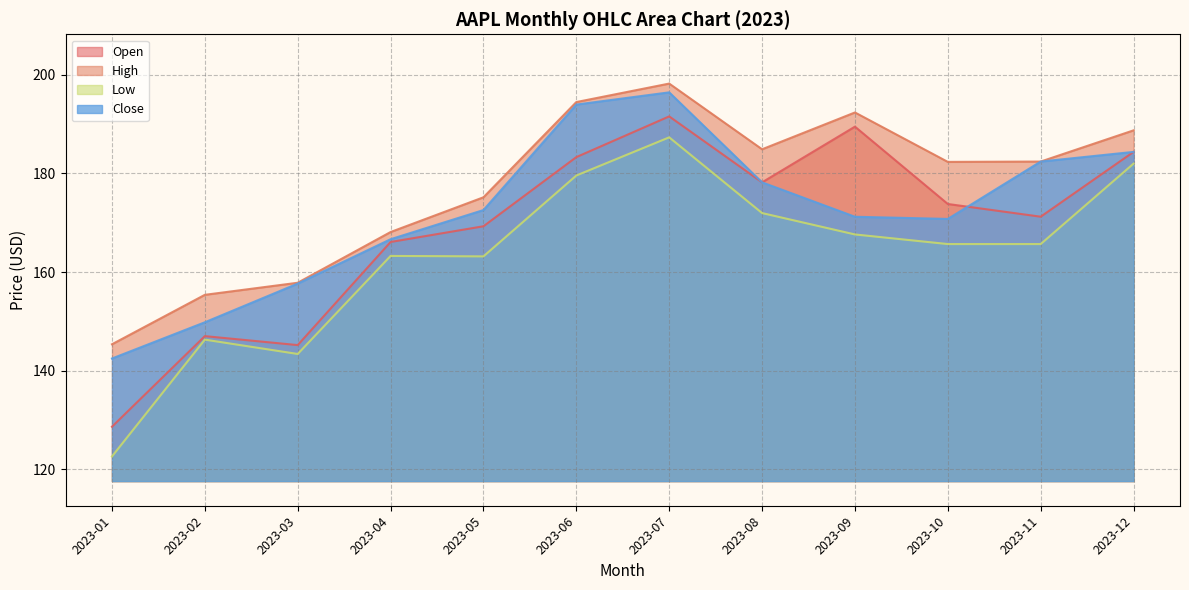

What is the sum of all Low values?

1958.5